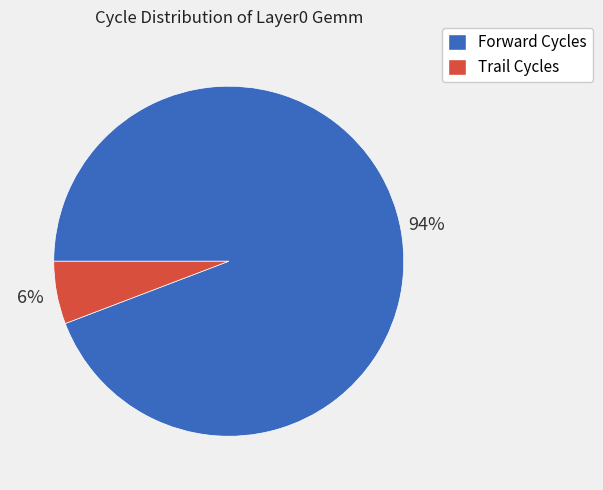

Count the number of slices in the pie.

2